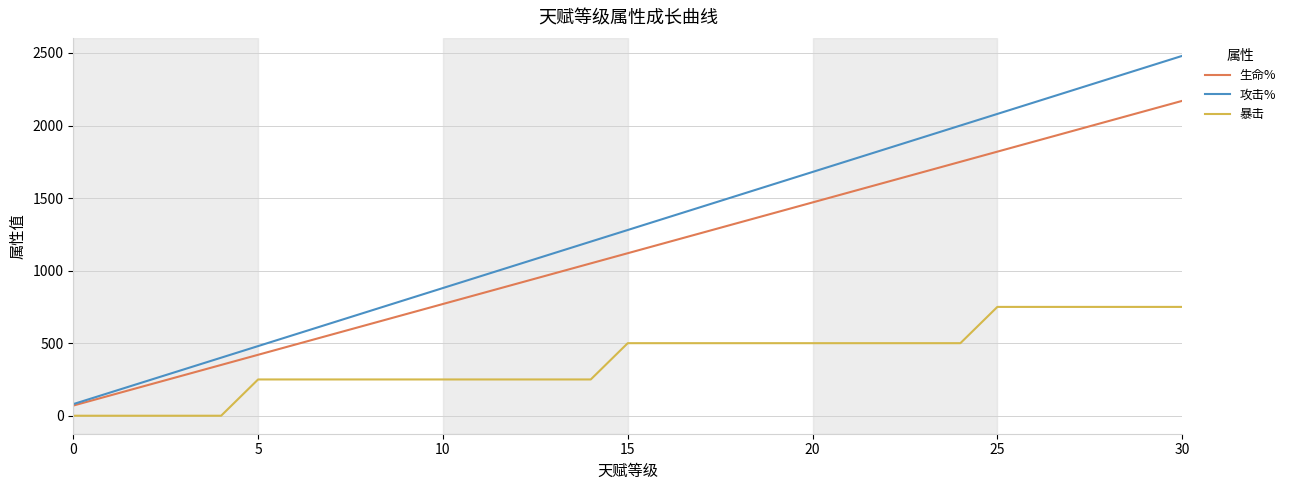

List the series in order of their overall mean, highest first.

攻击%, 生命%, 暴击